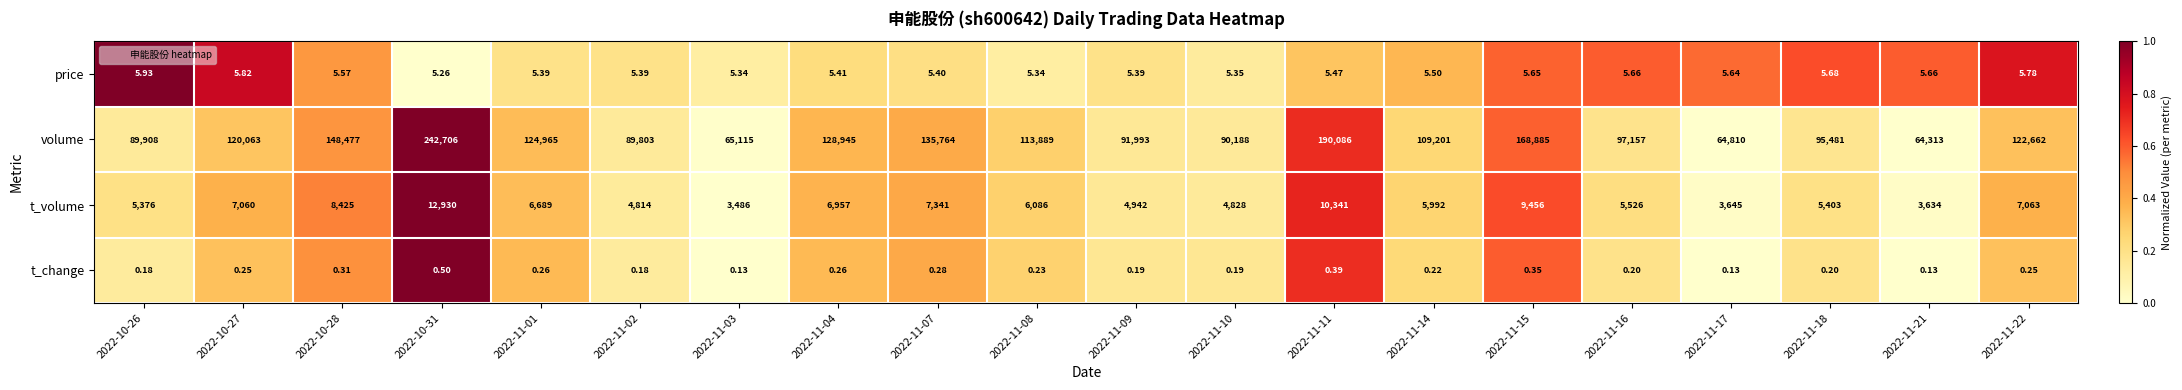

Which series has the largest total across all categories?

volume